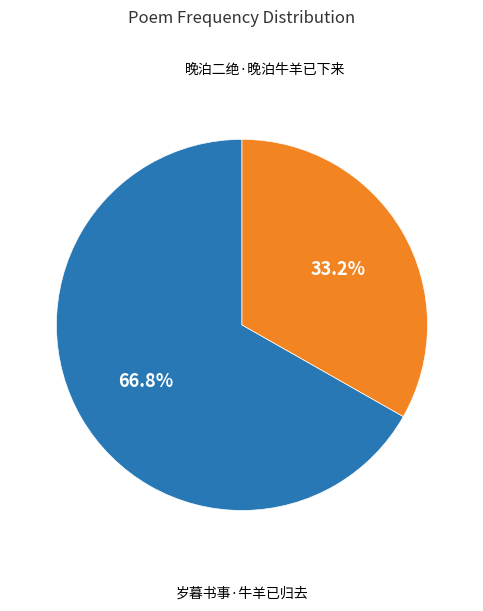

Is there any slice that represents more than half of the pie?

Yes